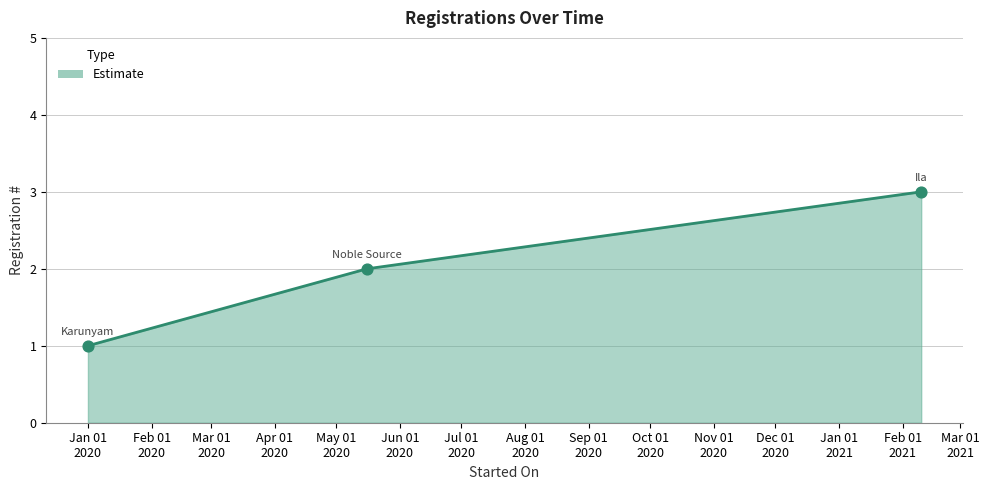

What is the sum of all values?

6